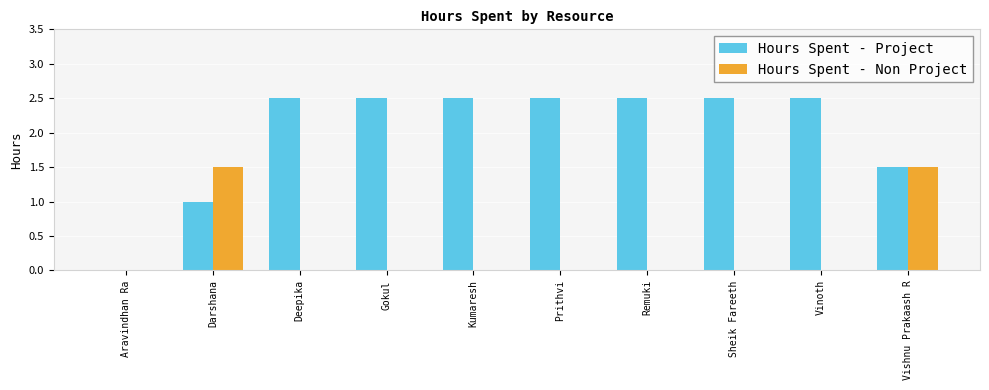

Reading left to right, extract all data points from this chart.

Hours Spent - Project: Aravindhan Ra=0.0	Darshana=1.0	Deepika=2.5	Gokul=2.5	Kumaresh=2.5	Prithvi=2.5	Remuki=2.5	Sheik Fareeth=2.5	Vinoth=2.5	Vishnu Prakaash R=1.5
Hours Spent - Non Project: Aravindhan Ra=0.0	Darshana=1.5	Deepika=0.0	Gokul=0.0	Kumaresh=0.0	Prithvi=0.0	Remuki=0.0	Sheik Fareeth=0.0	Vinoth=0.0	Vishnu Prakaash R=1.5